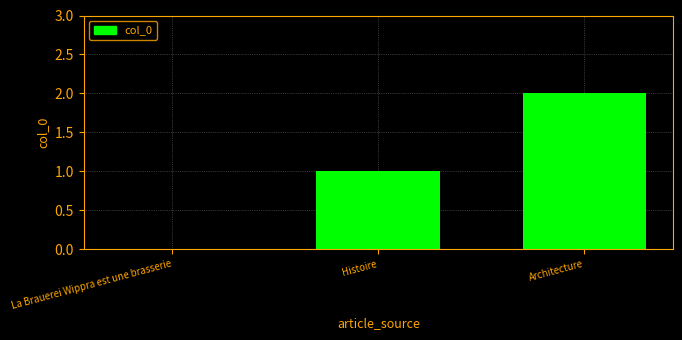

At which category does the chart reach its peak across all series?

Architecture